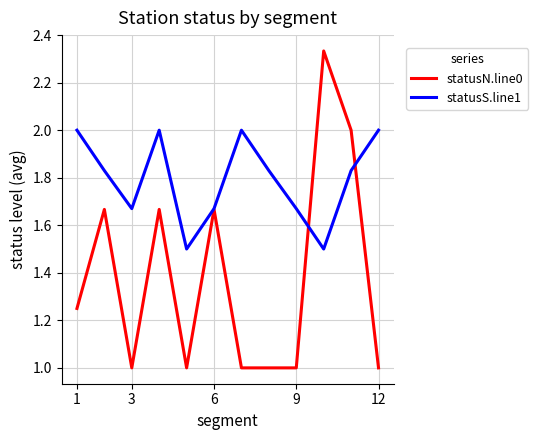

Which series has the largest total across all categories?

statusS.line1